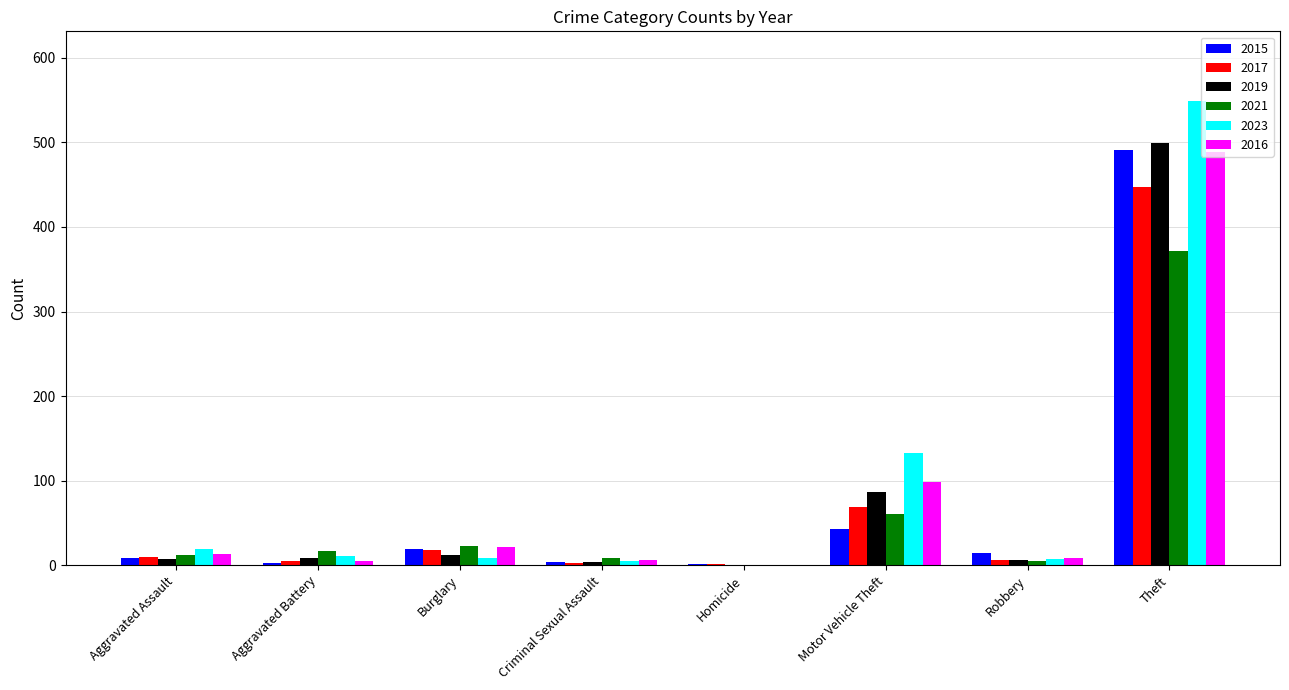

What is the highest value of the 2017 series?

447